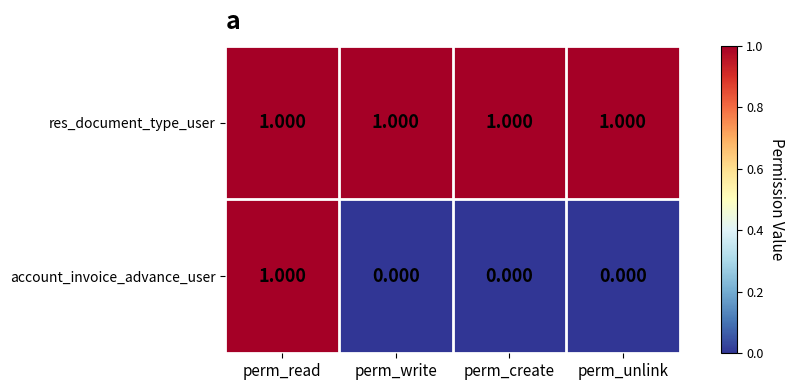

Is the value of account_invoice_advance_user at perm_write greater than the value of res_document_type_user at perm_read?

No